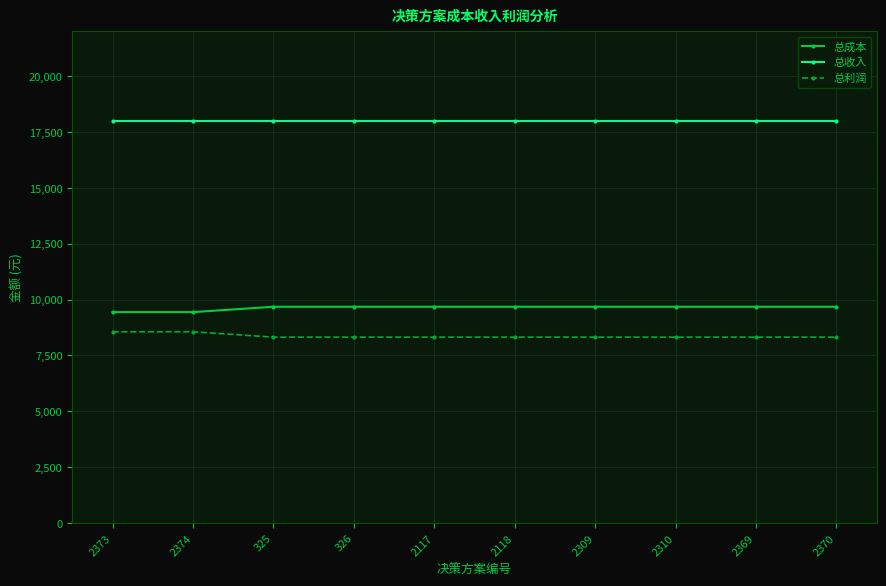

How many values in the 总利润 series exceed 8320?

2